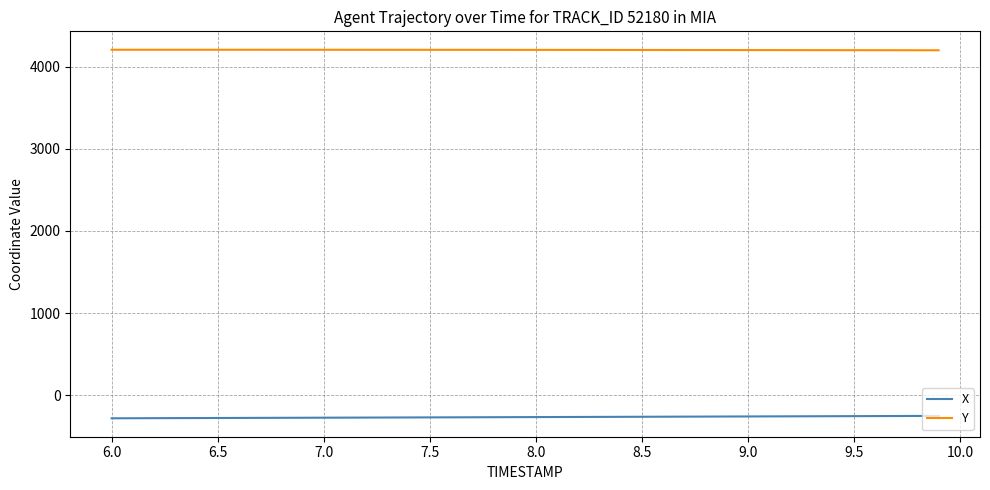

What is the maximum value shown in the chart?

4205.2